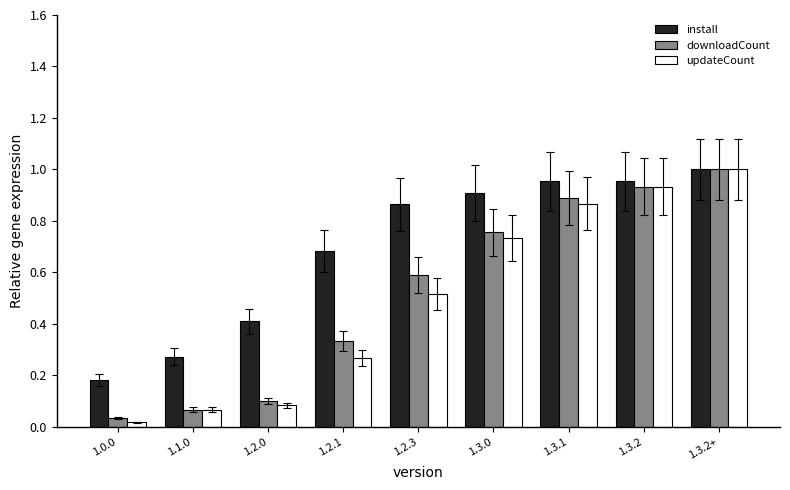

The value of downloadCount at 1.2.0 is 0.0. True or false?

False